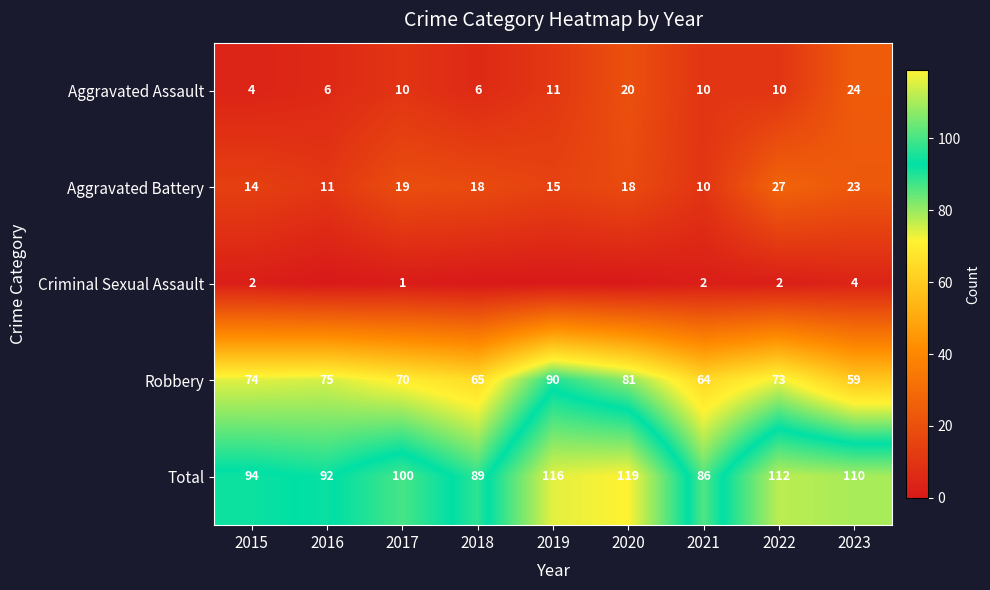

The Aggravated Battery series shows 8 at 2018. True or false?

False